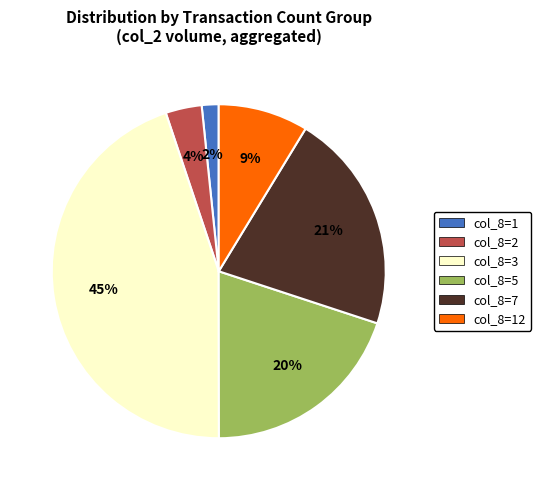

Rank the categories by value from lowest to highest.

col_8=1, col_8=2, col_8=12, col_8=5, col_8=7, col_8=3